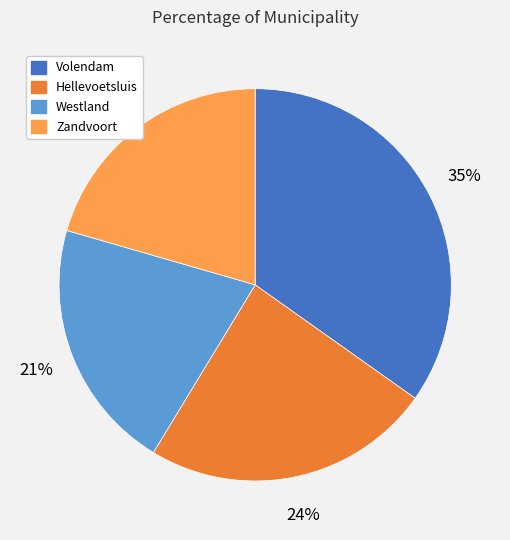

To the nearest percent, what is the difference between the largest and smallest slice percentages?

14%